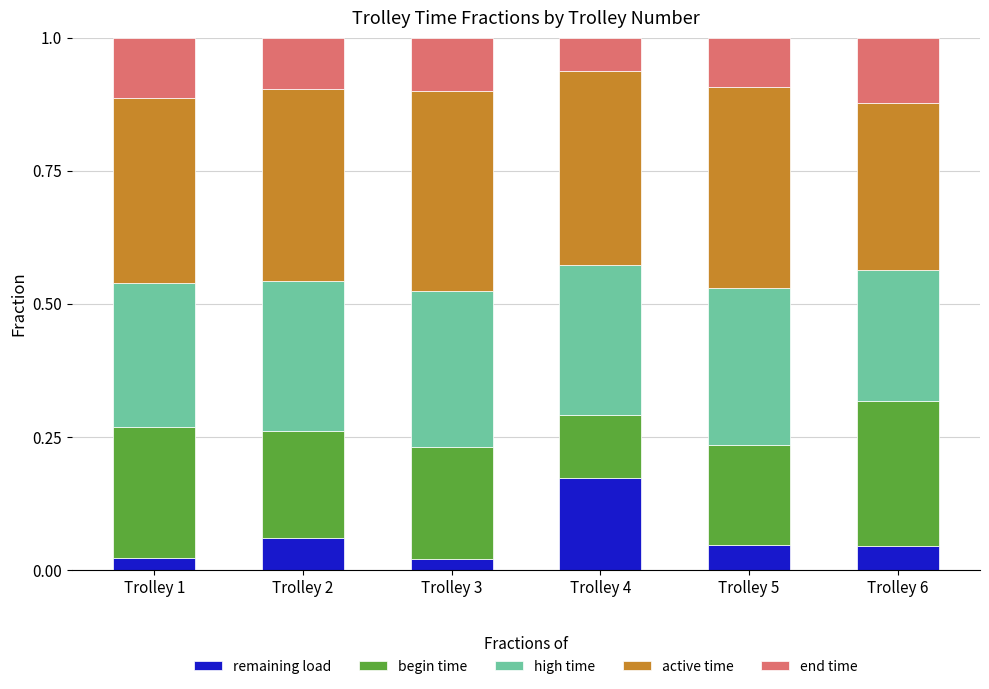

What is the total value across all series at Trolley 1?

1.0